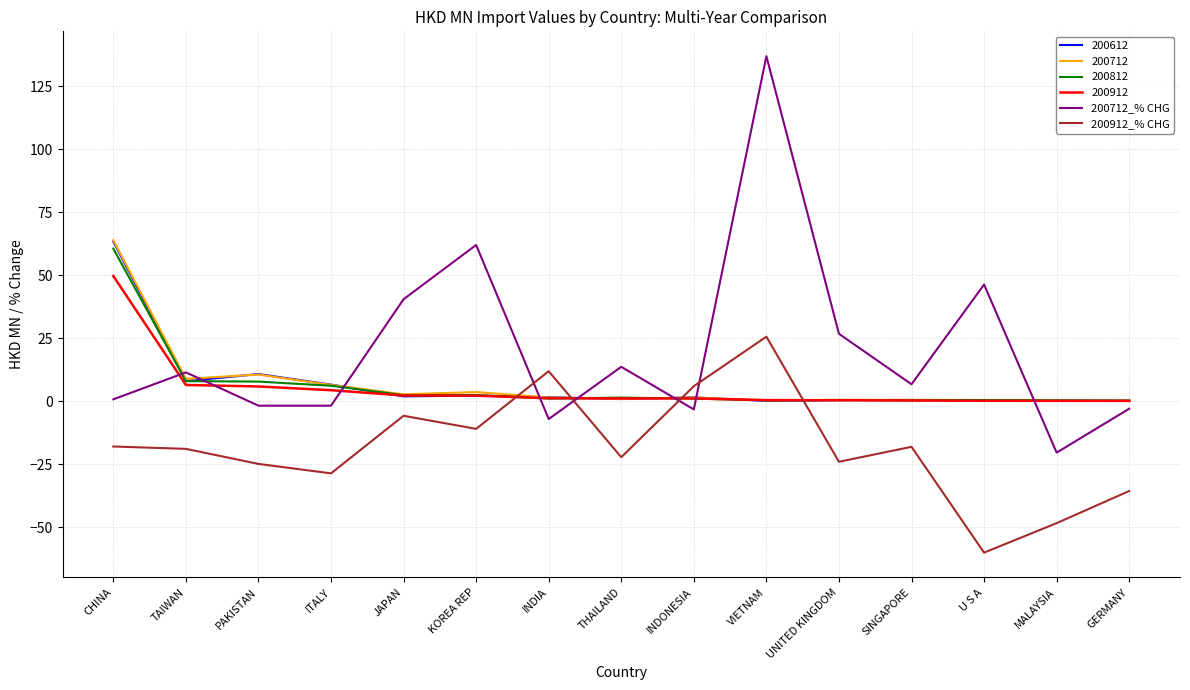

What are all the series names shown in the legend?

200612, 200712, 200812, 200912, 200712_% CHG, 200912_% CHG